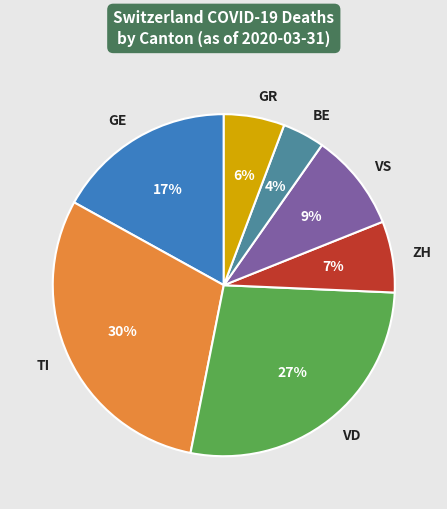

The VD slice represents 27% of the pie. True or false?

True